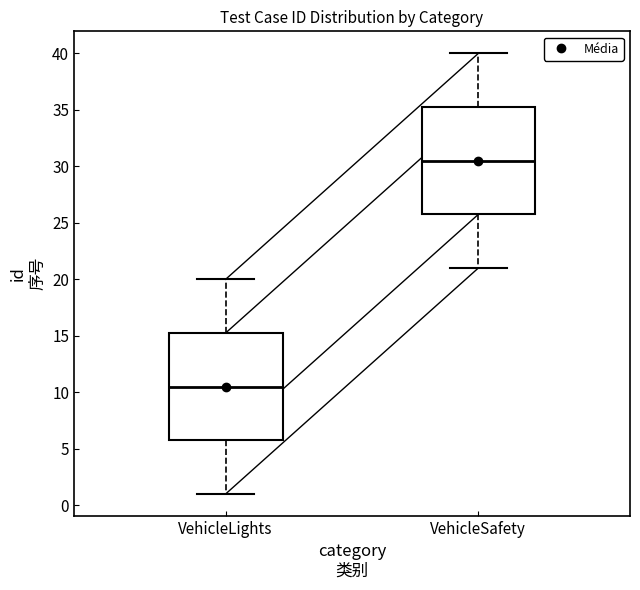

Reading left to right, read every box against the y-axis: the position of its median line, the range the box covers, and the ends of its whiskers. The values are not printed on the chart, so give them approximately, as read against the axis.

VehicleLights: median 10.5, box 6.0 to 15.5, whiskers 1.0 to 20.0
VehicleSafety: median 30.5, box 26.0 to 35.5, whiskers 21.0 to 40.0